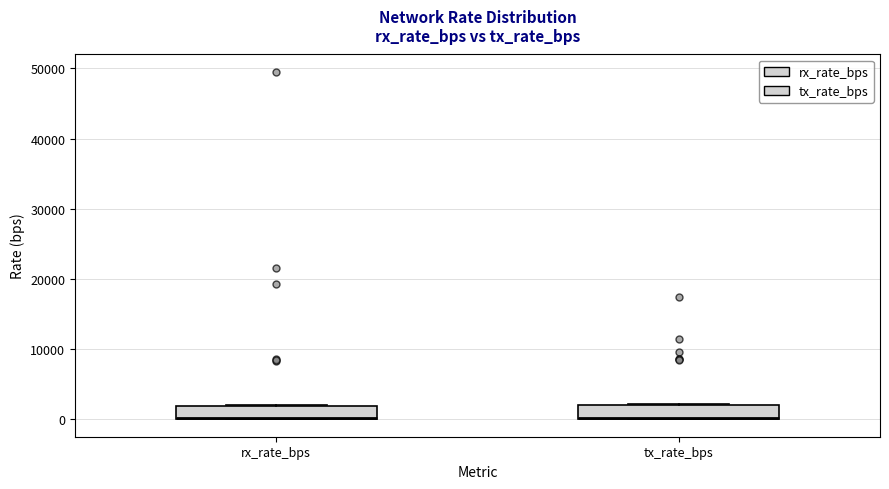

Reading left to right, read every box against the y-axis: the position of its median line, the range the box covers, and the ends of its whiskers. The values are not printed on the chart, so give them approximately, as read against the axis.

rx_rate_bps: median 0, box 0 to 2000, whiskers 0 to 2000
tx_rate_bps: median 0, box 0 to 2000, whiskers 0 to 2000